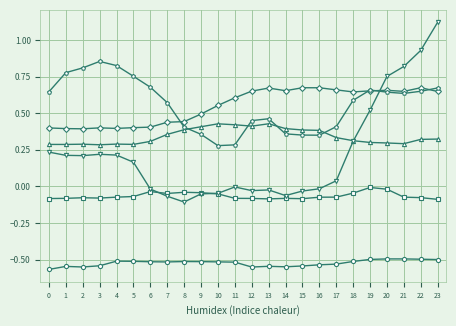

What is the difference between the highest and lowest values at 0?

1.2